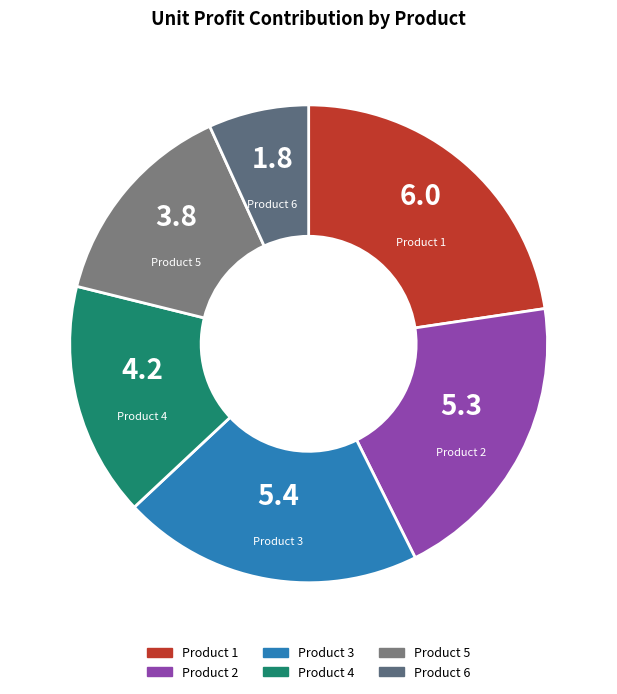

What is the ratio of the value at Product 4 to the value at Product 2?

0.8